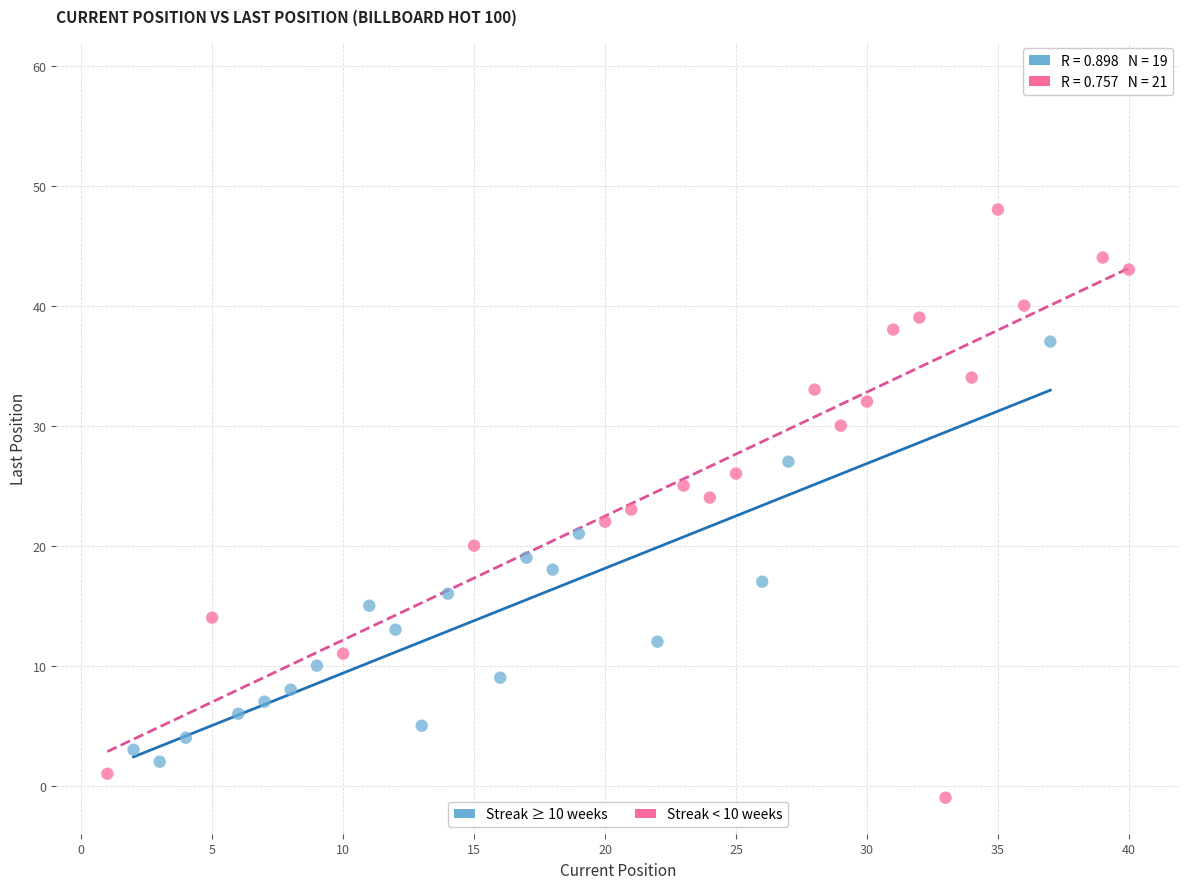

Which series contains the highest Y value?

Streak < 10 weeks